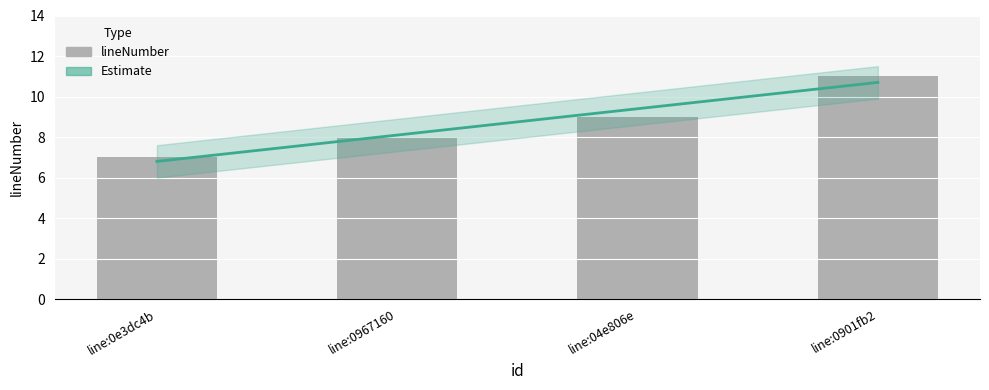

What is the label of the 4th bar from the left?

line:0901fb2